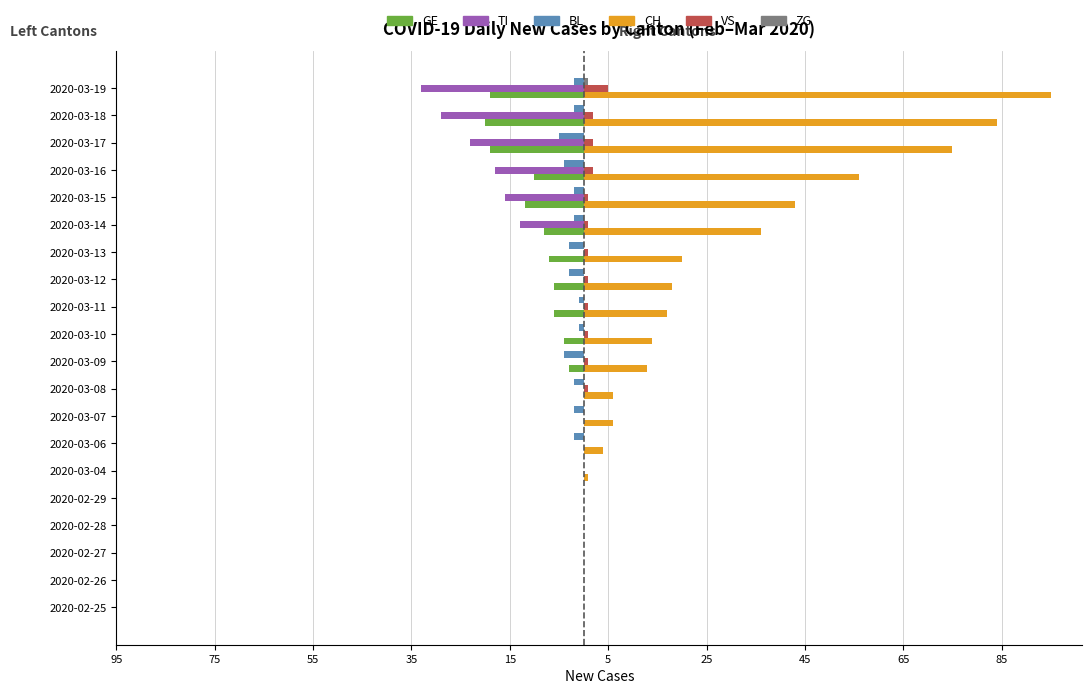

Count the number of categories in the chart.

20